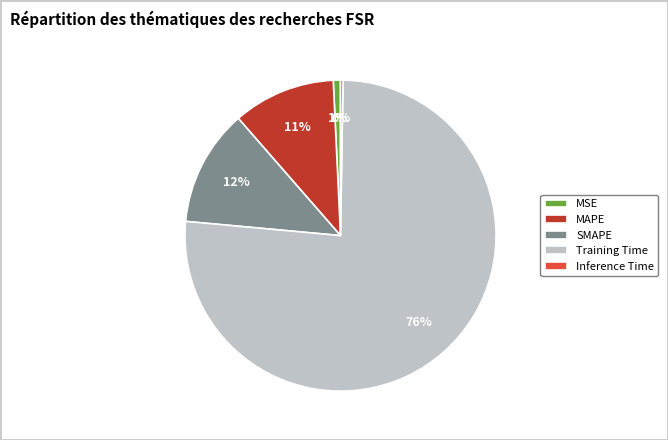

What percentage is the MAPE slice, to the nearest percent?

11%